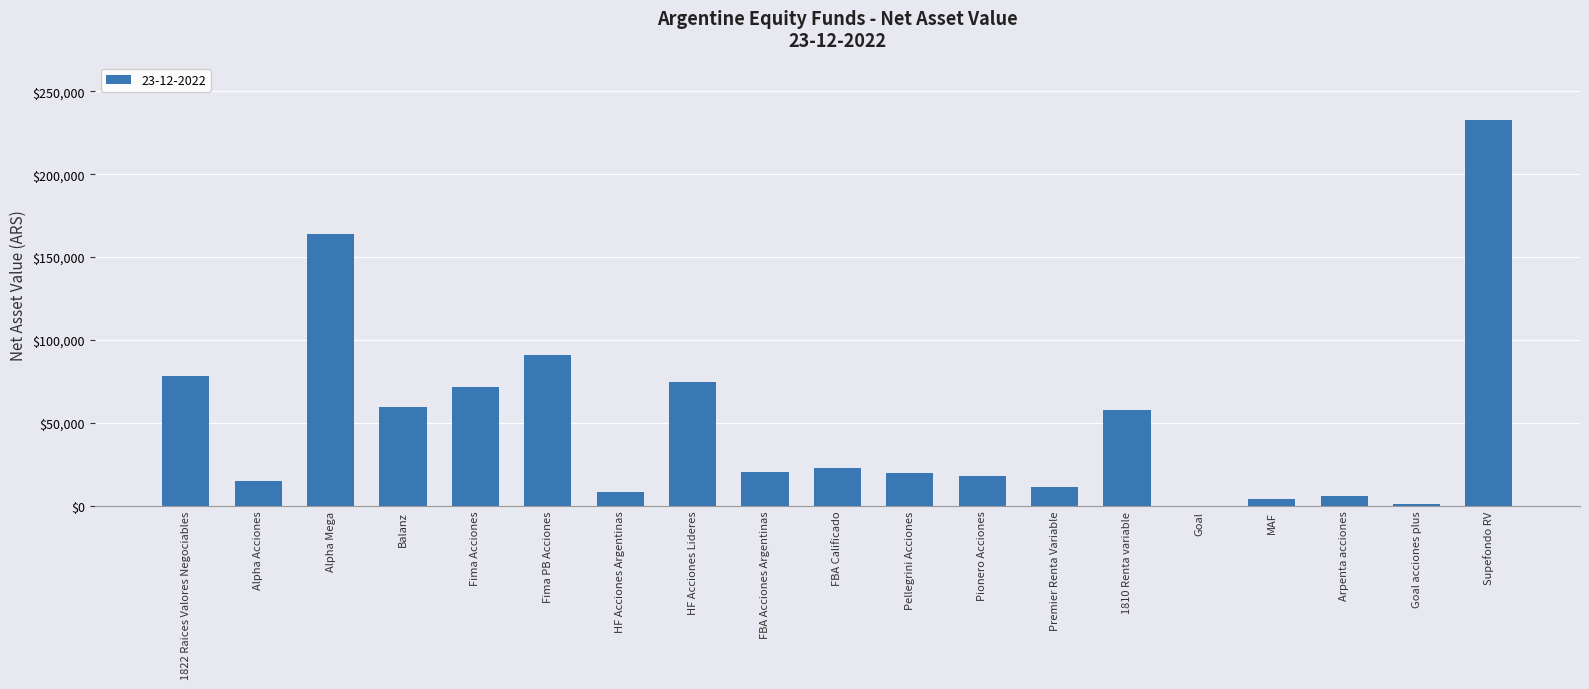

Where is the data nearest to the value 116251?

Fima PB Acciones